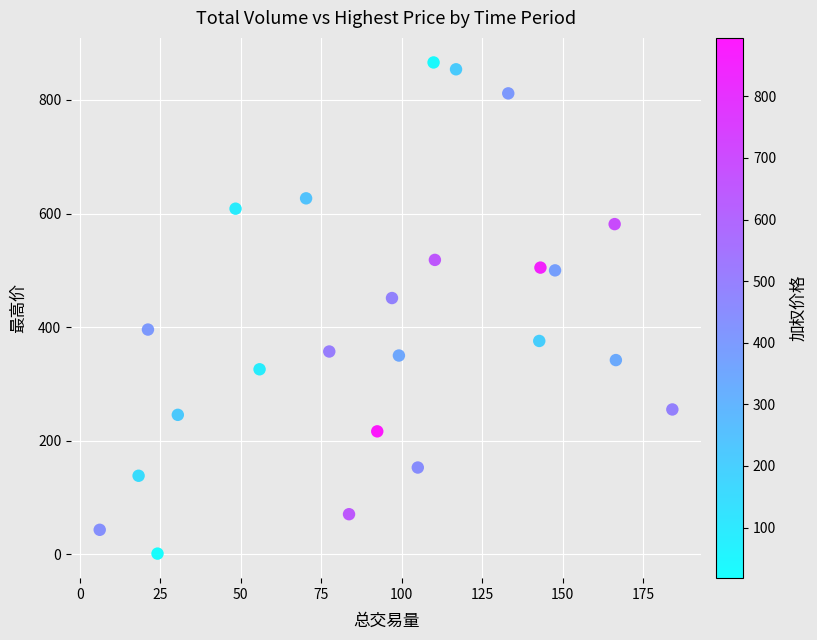

What Y value in the scatter plot is closest to 433?

451.2